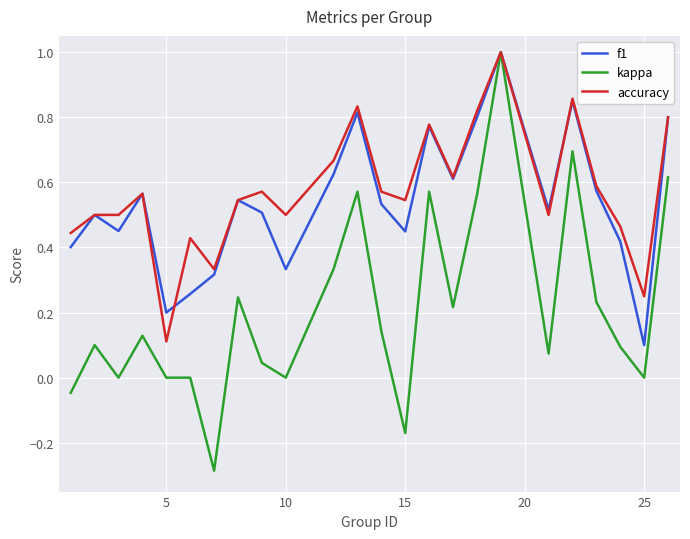

Which series has the largest range (max minus min)?

kappa